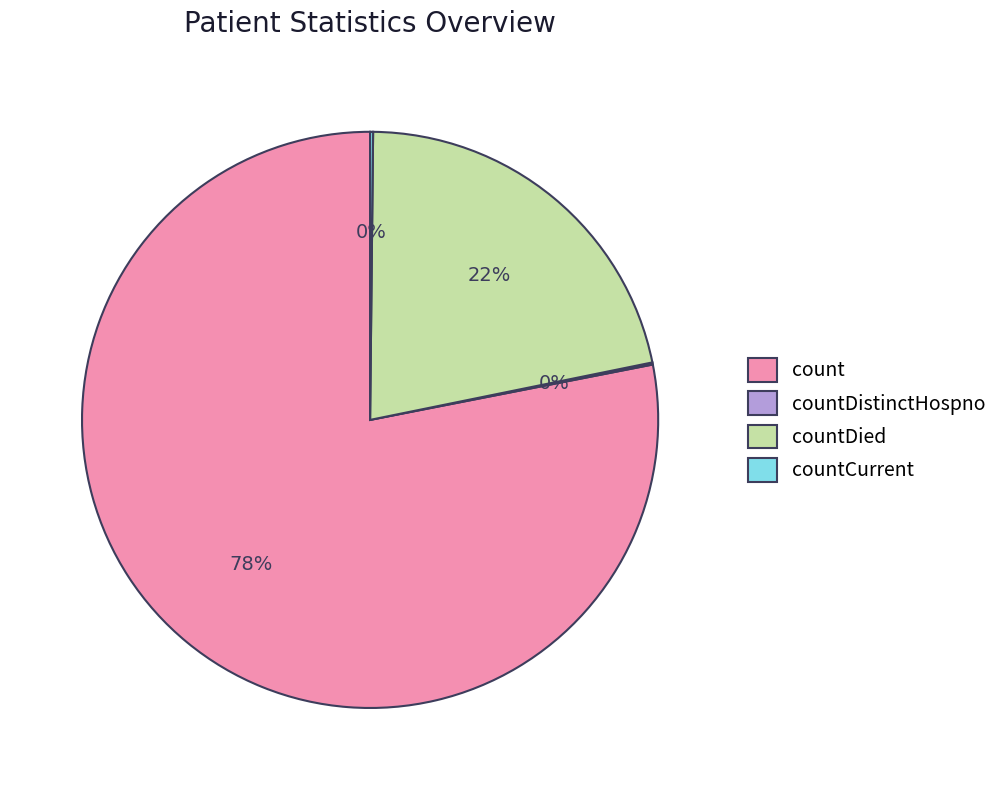

Is there a majority slice in this chart?

Yes